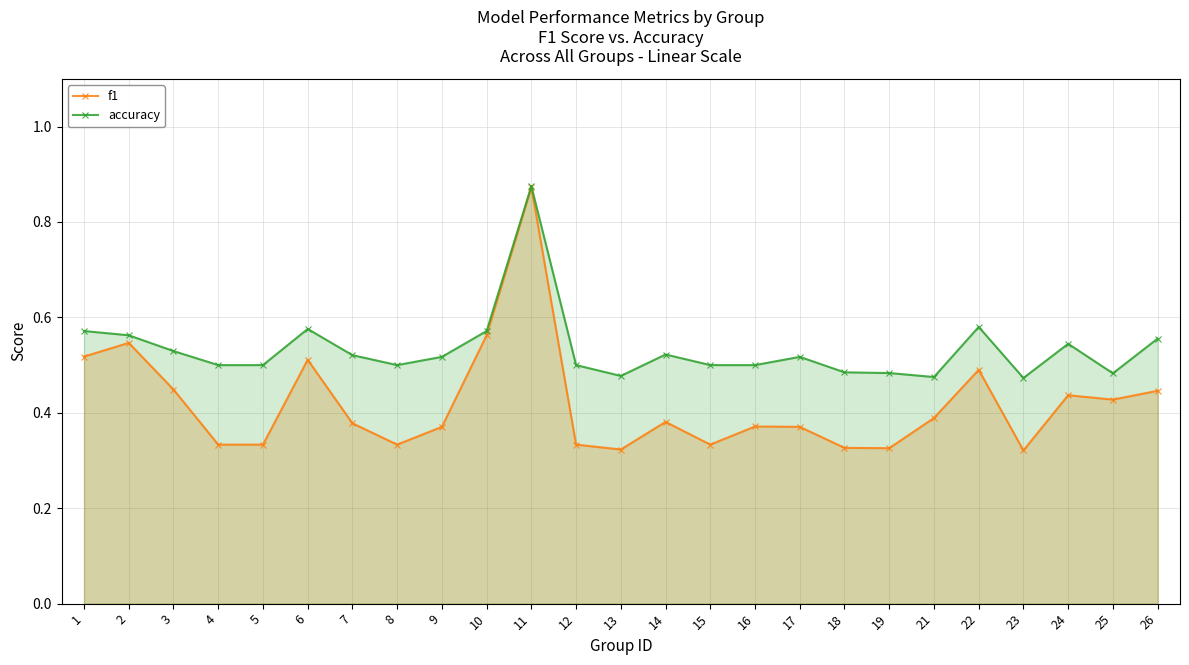

What are all the series names shown in the legend?

f1, accuracy